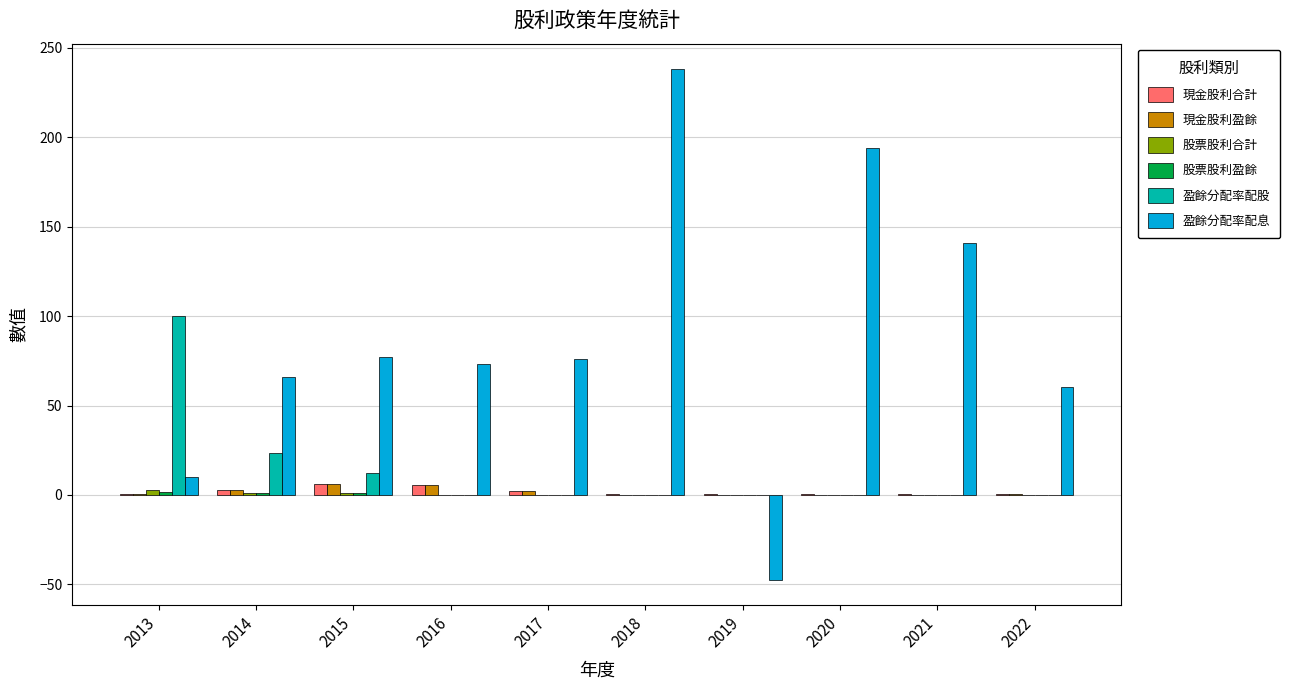

Between 2019 and 2021, which series saw the biggest shift?

盈餘分配率配息